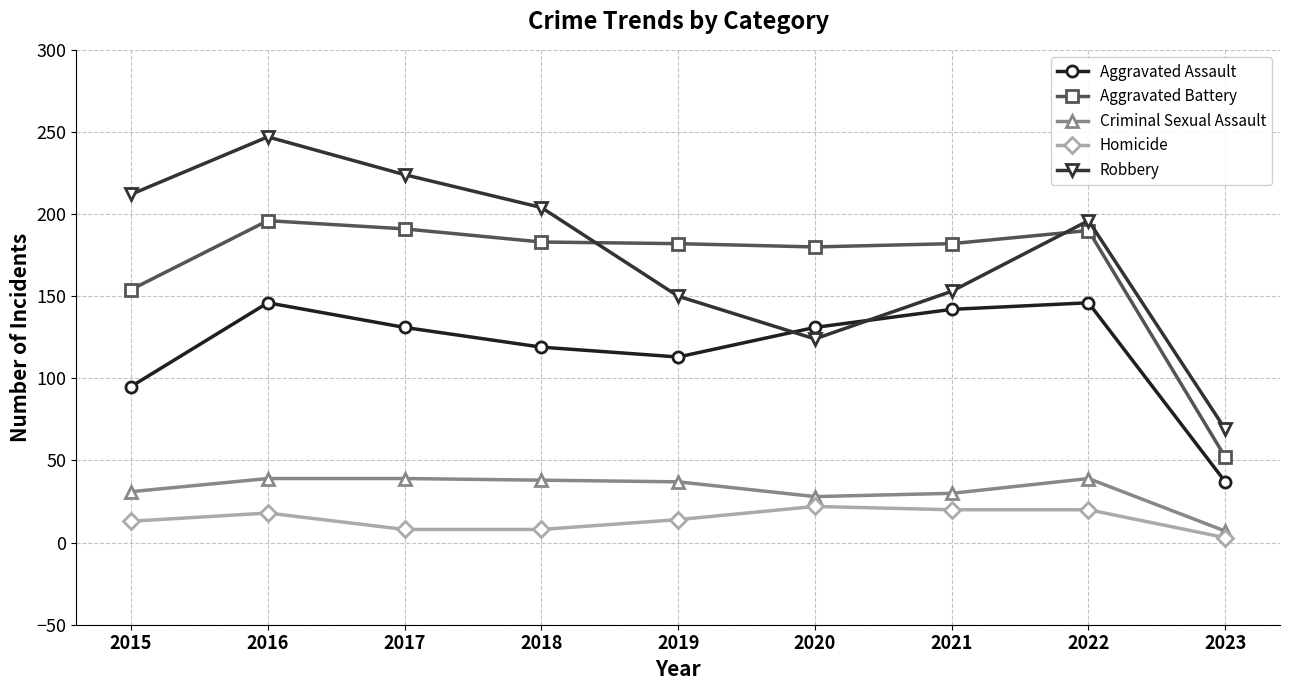

Rank the series by their maximum value, from lowest to highest.

Homicide, Criminal Sexual Assault, Aggravated Assault, Aggravated Battery, Robbery